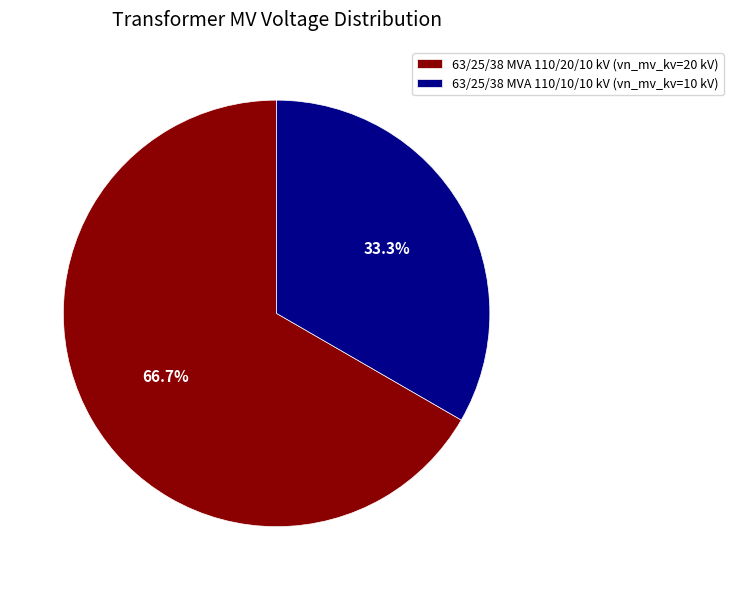

To the nearest percent, what portion does 63/25/38 MVA 110/20/10 kV represent?

67%